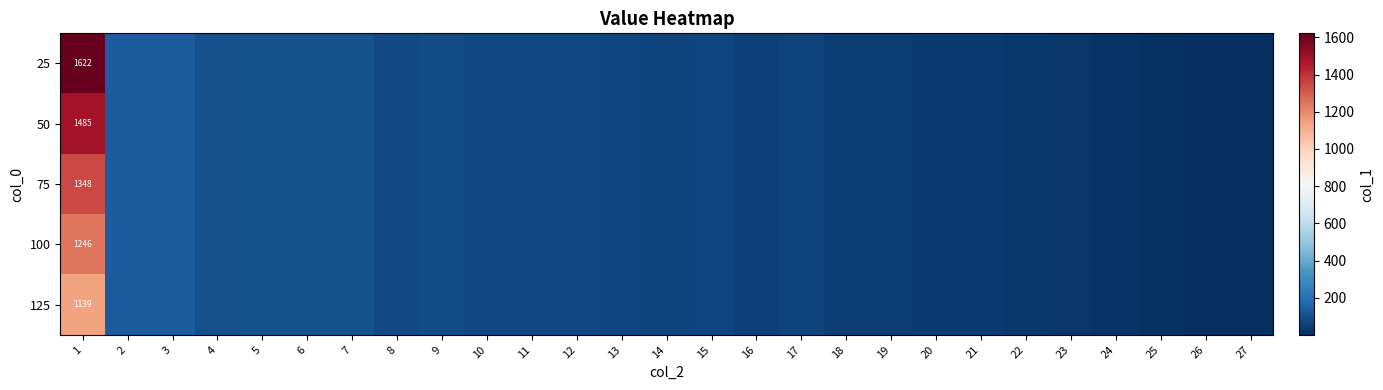

At which label does 125 first exceed 64?

1